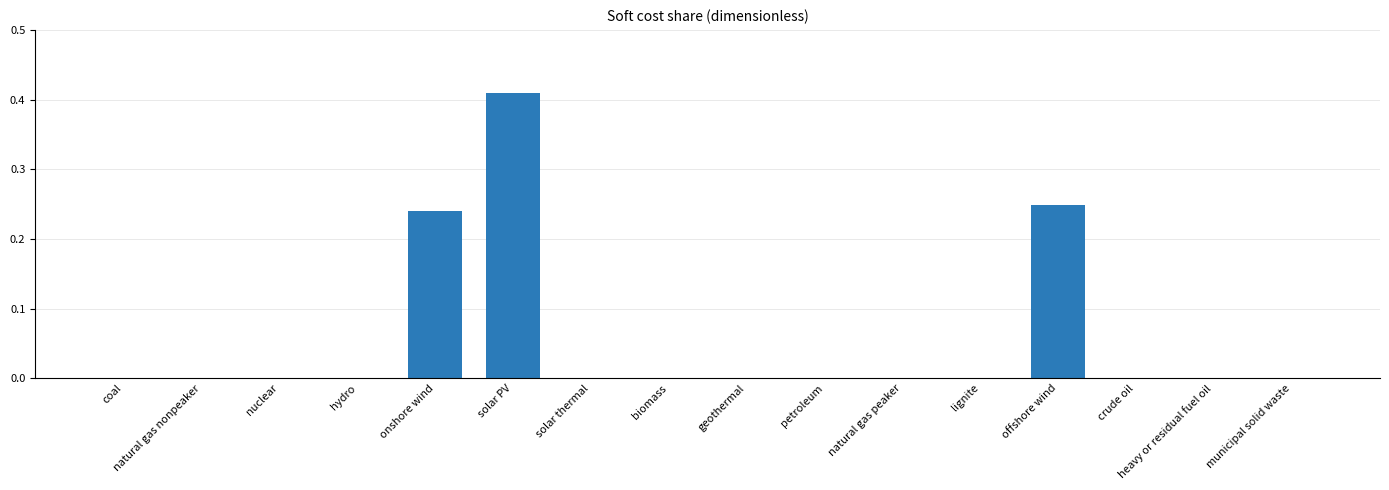

Which category has the highest value across all series?

solar PV